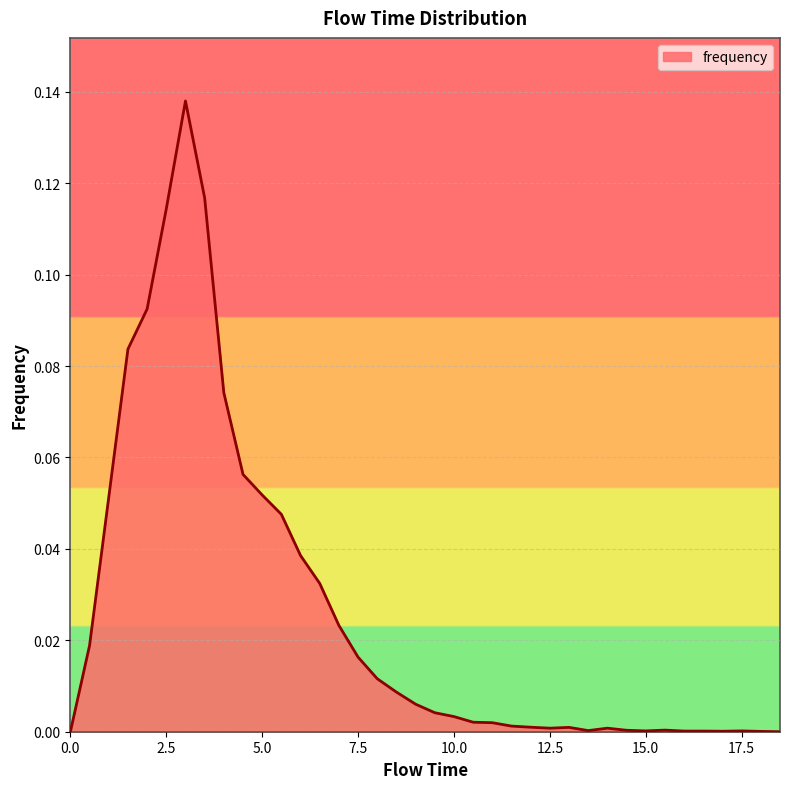

Reading left to right, transcribe all the data shown in this chart.

0.0	0.0	0.1	0.1	0.1	0.1	0.1	0.1	0.1	0.1	0.1	0.0	0.0	0.0	0.0	0.0	0.0	0.0	0.0	0.0	0.0	0.0	0.0	0.0	0.0	0.0	0.0	0.0	0.0	0.0	0.0	0.0	0.0	0.0	0.0	0.0	0.0	0.0